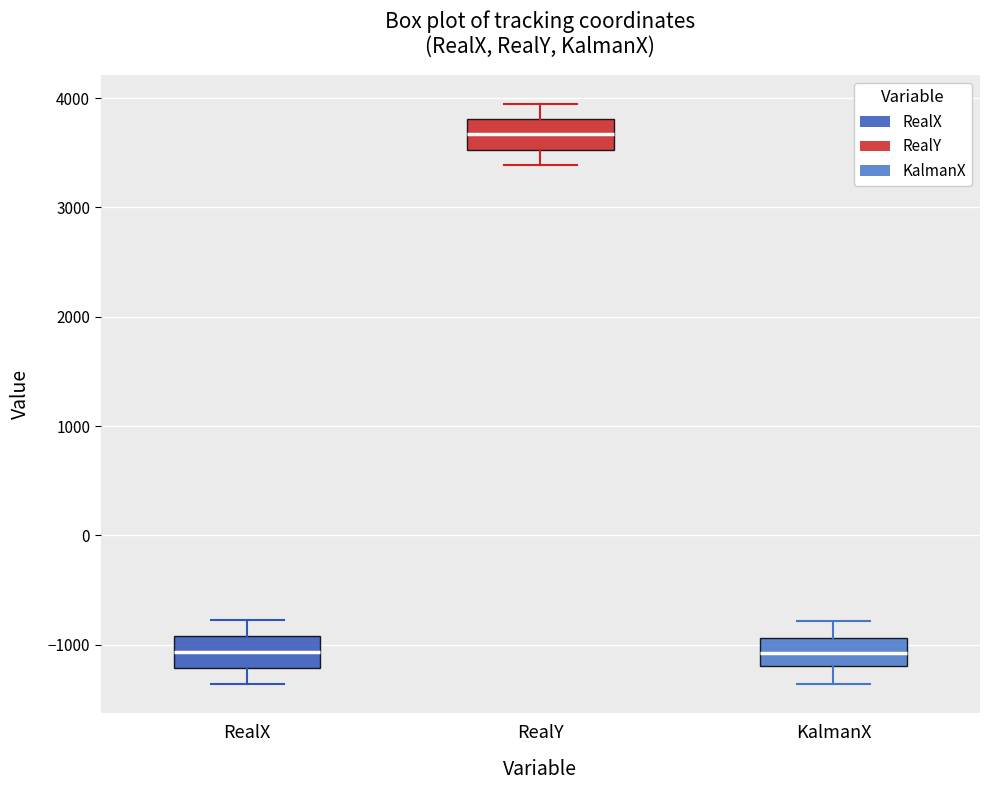

Reading left to right, transcribe this box plot: for each box, give where its median line is, the range the box spans, and where its two whiskers end, as read against the y-axis. The values are not printed on the chart, so give them approximately, as read against the axis.

RealX: median -1100, box -1200 to -900, whiskers -1400 to -800
RealY: median 3700, box 3500 to 3800, whiskers 3400 to 3900
KalmanX: median -1100, box -1200 to -900, whiskers -1400 to -800